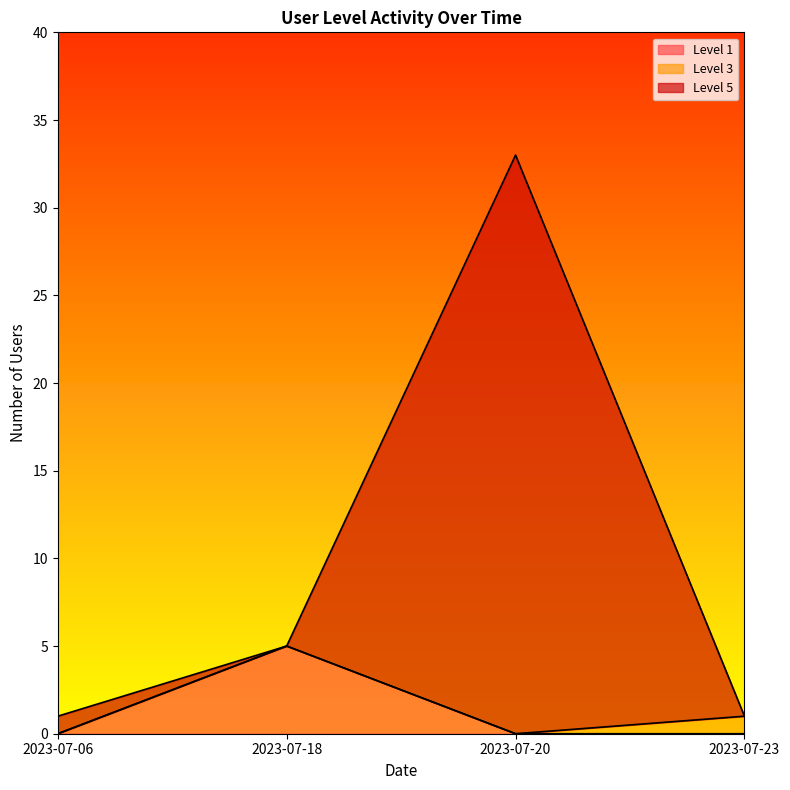

At which category is the sum across all series the highest?

2023-07-20